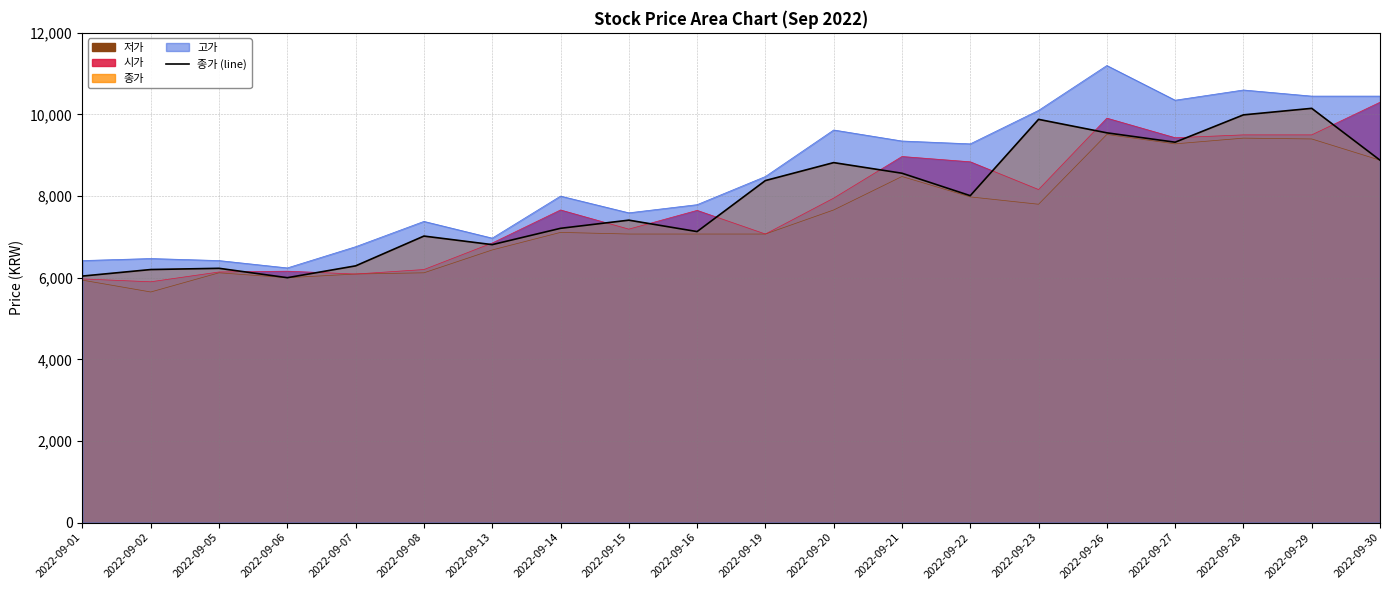

The chart shows a value of 6040 at 2022-09-01. True or false?

True